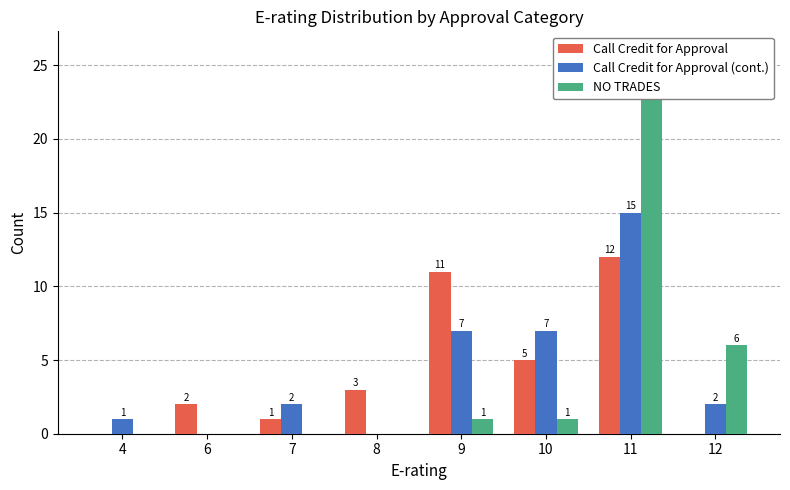

Rank the series by their maximum value, from highest to lowest.

NO TRADES, Call Credit for Approval (cont.), Call Credit for Approval